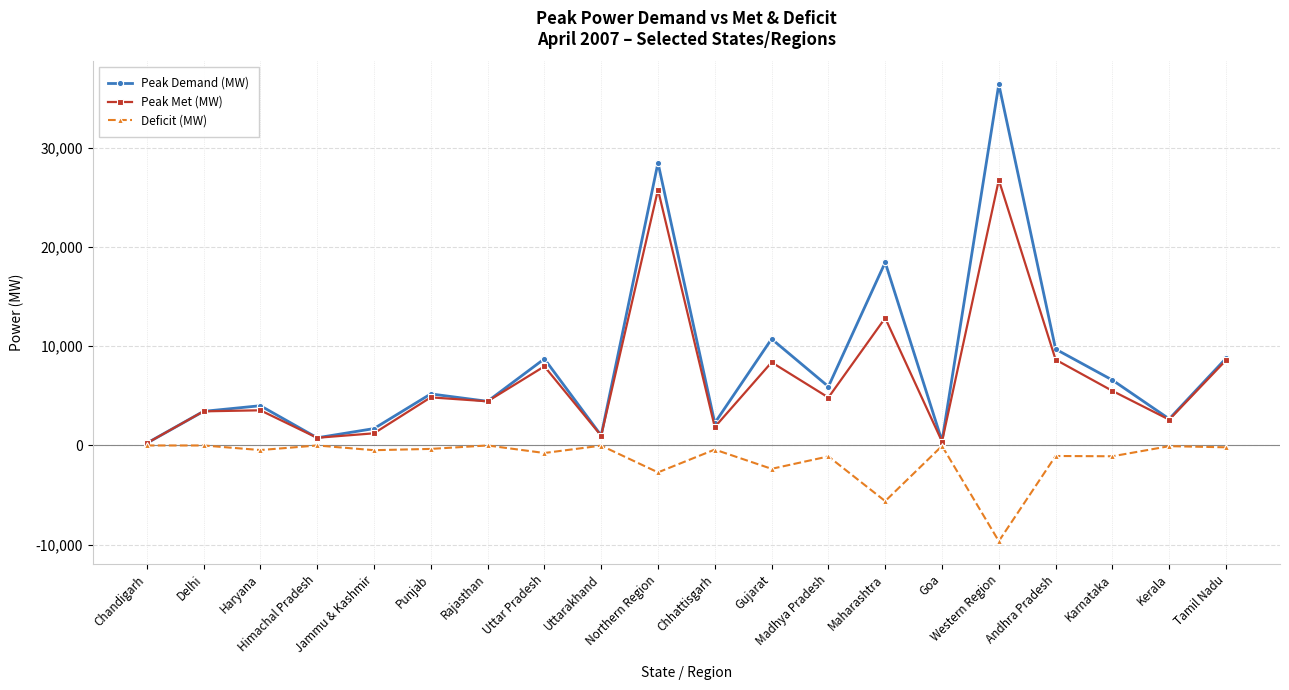

What is the greatest value displayed?

36371